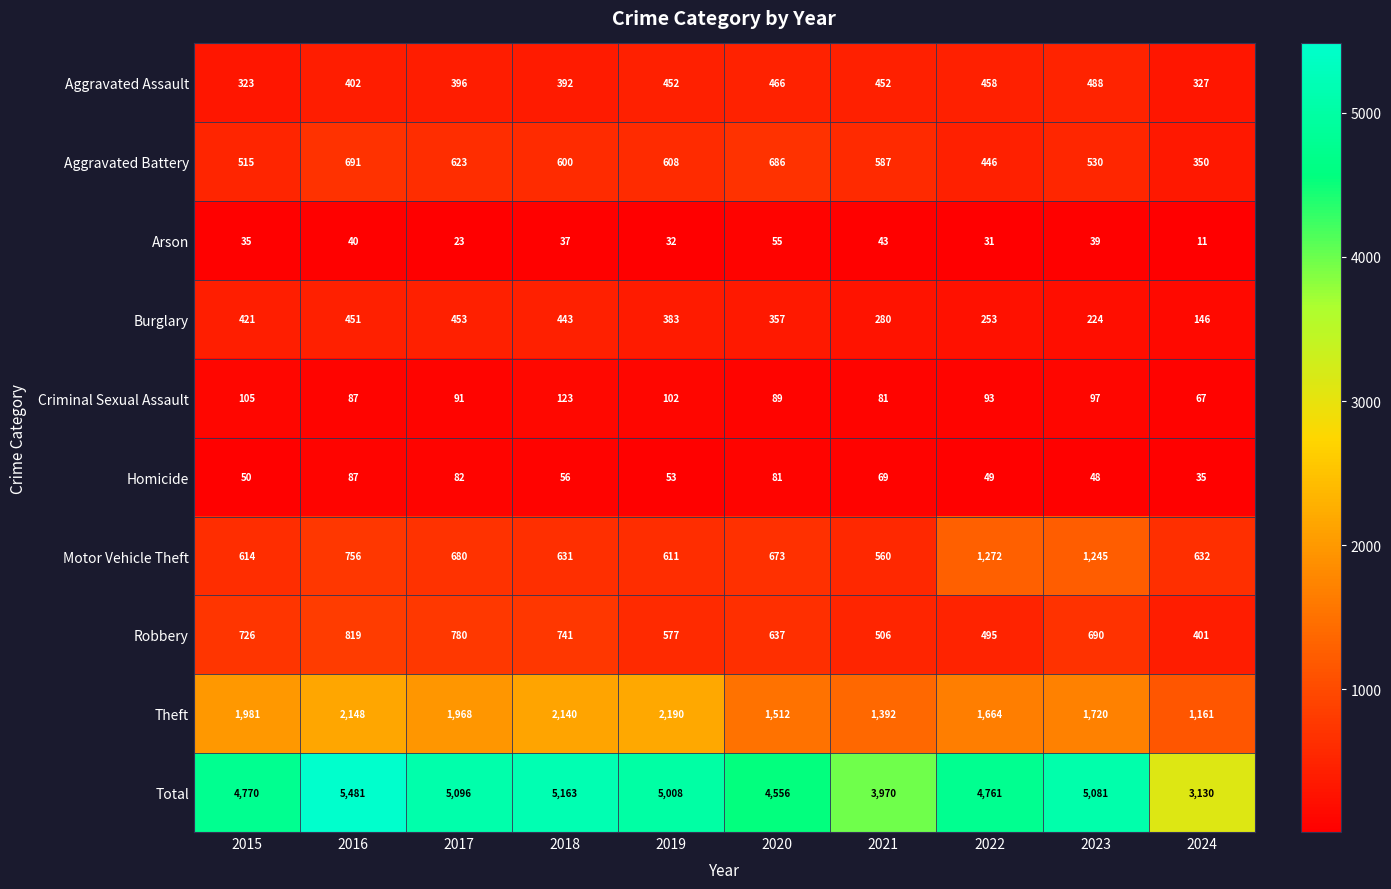

Which series changed the most between 2017 and 2022?

Motor Vehicle Theft